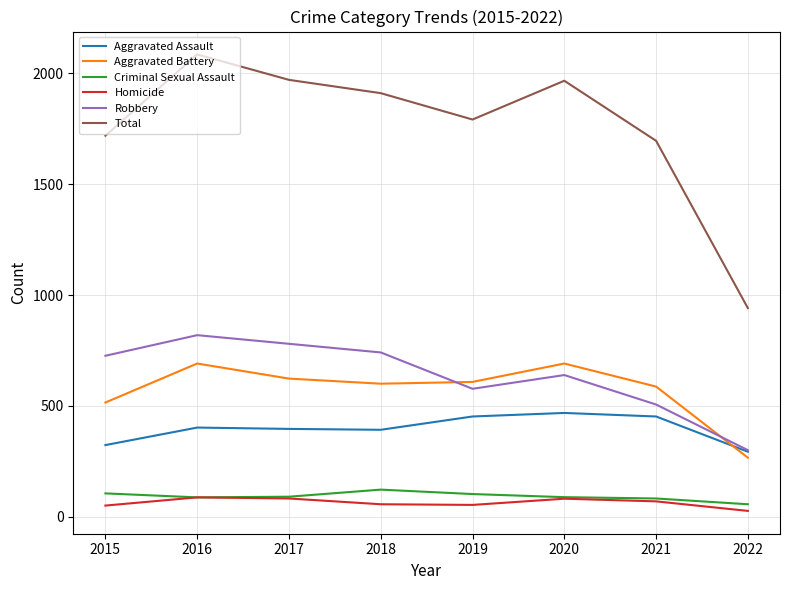

What is the sum of all Aggravated Battery values?

4581